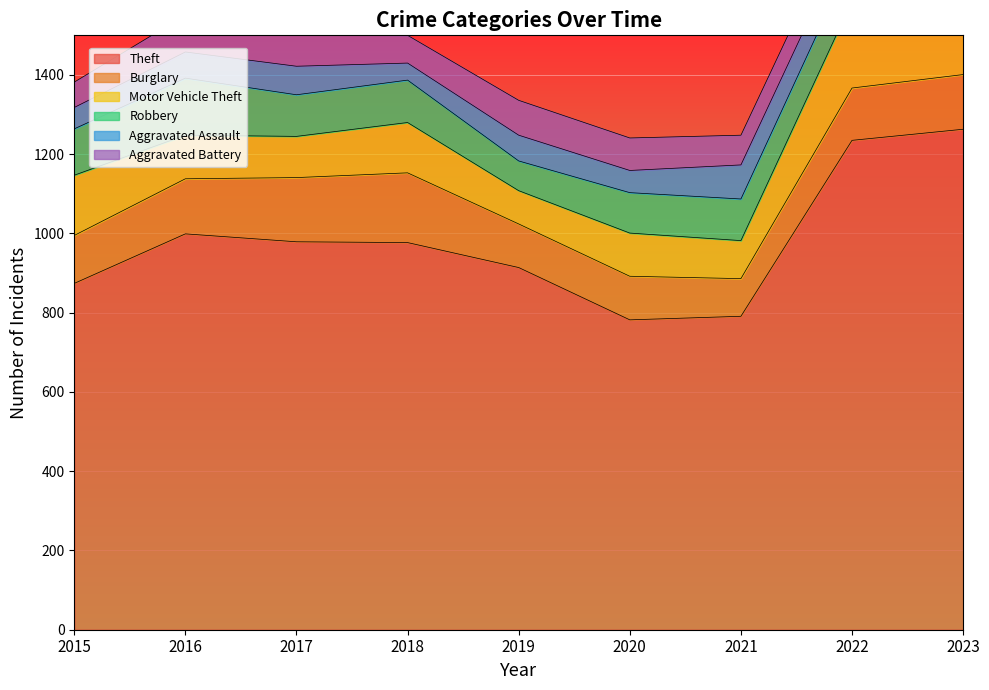

True or false: Burglary has more than 1 interior local peaks.

False